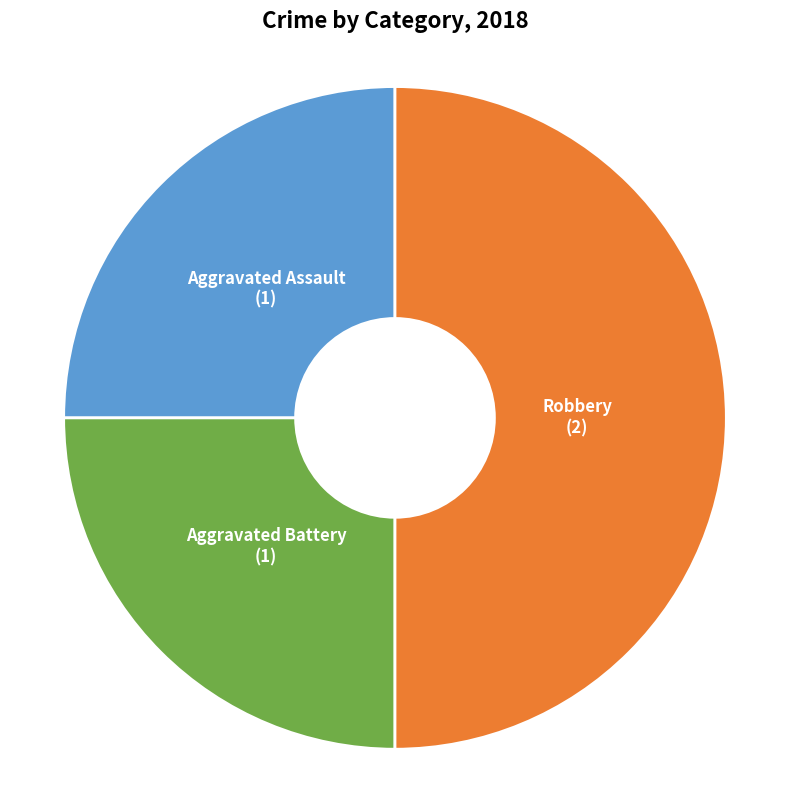

Count the number of slices in the pie.

3